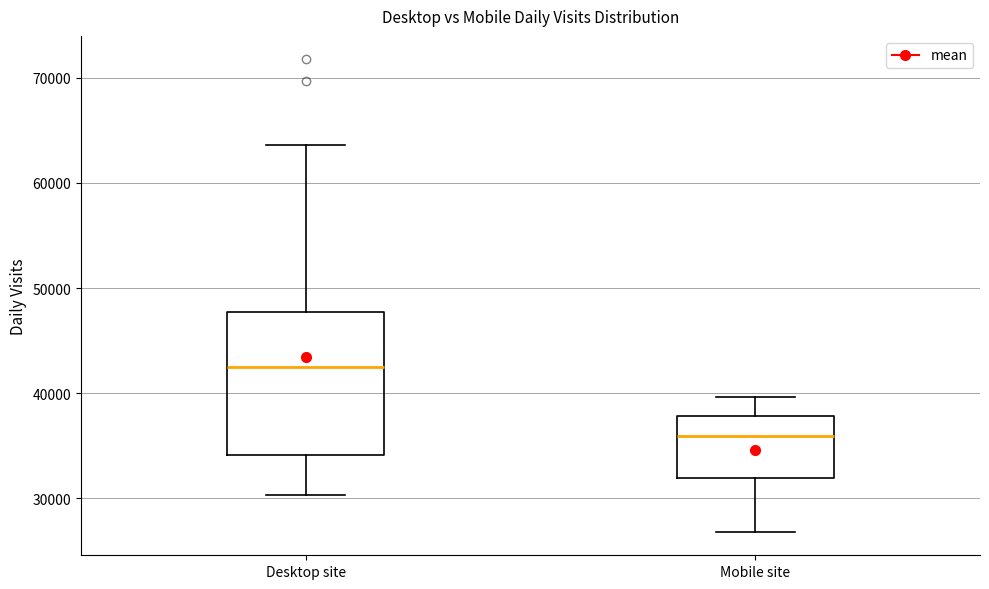

Reading left to right, transcribe this box plot: for each box, give where its median line is, the range the box spans, and where its two whiskers end, as read against the y-axis. The values are not printed on the chart, so give them approximately, as read against the axis.

Desktop site: median 42000, box 34000 to 48000, whiskers 30000 to 64000
Mobile site: median 36000, box 32000 to 38000, whiskers 27000 to 40000